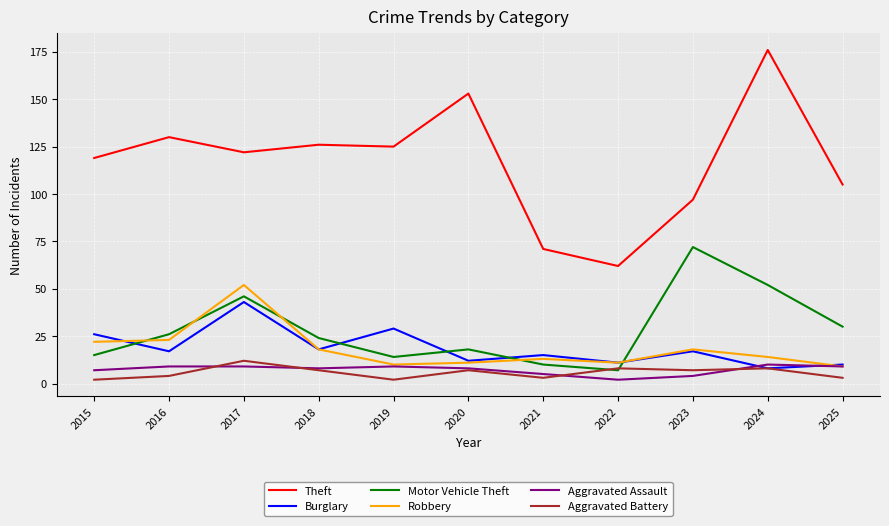

What is the difference between the second highest and minimum values in the Theft series?

91